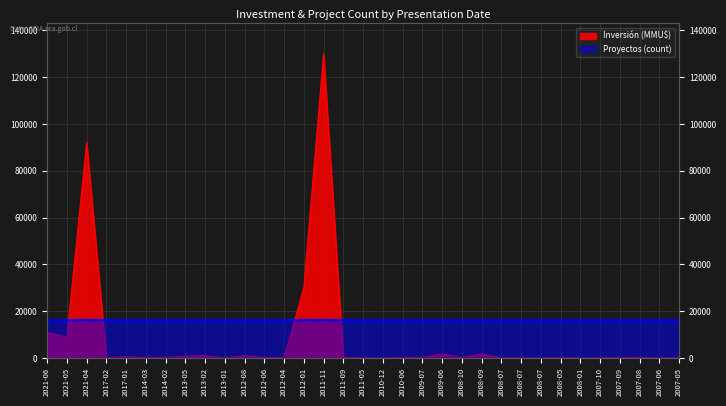

What is the change in value from 2010-06 to 2007-06?

-290